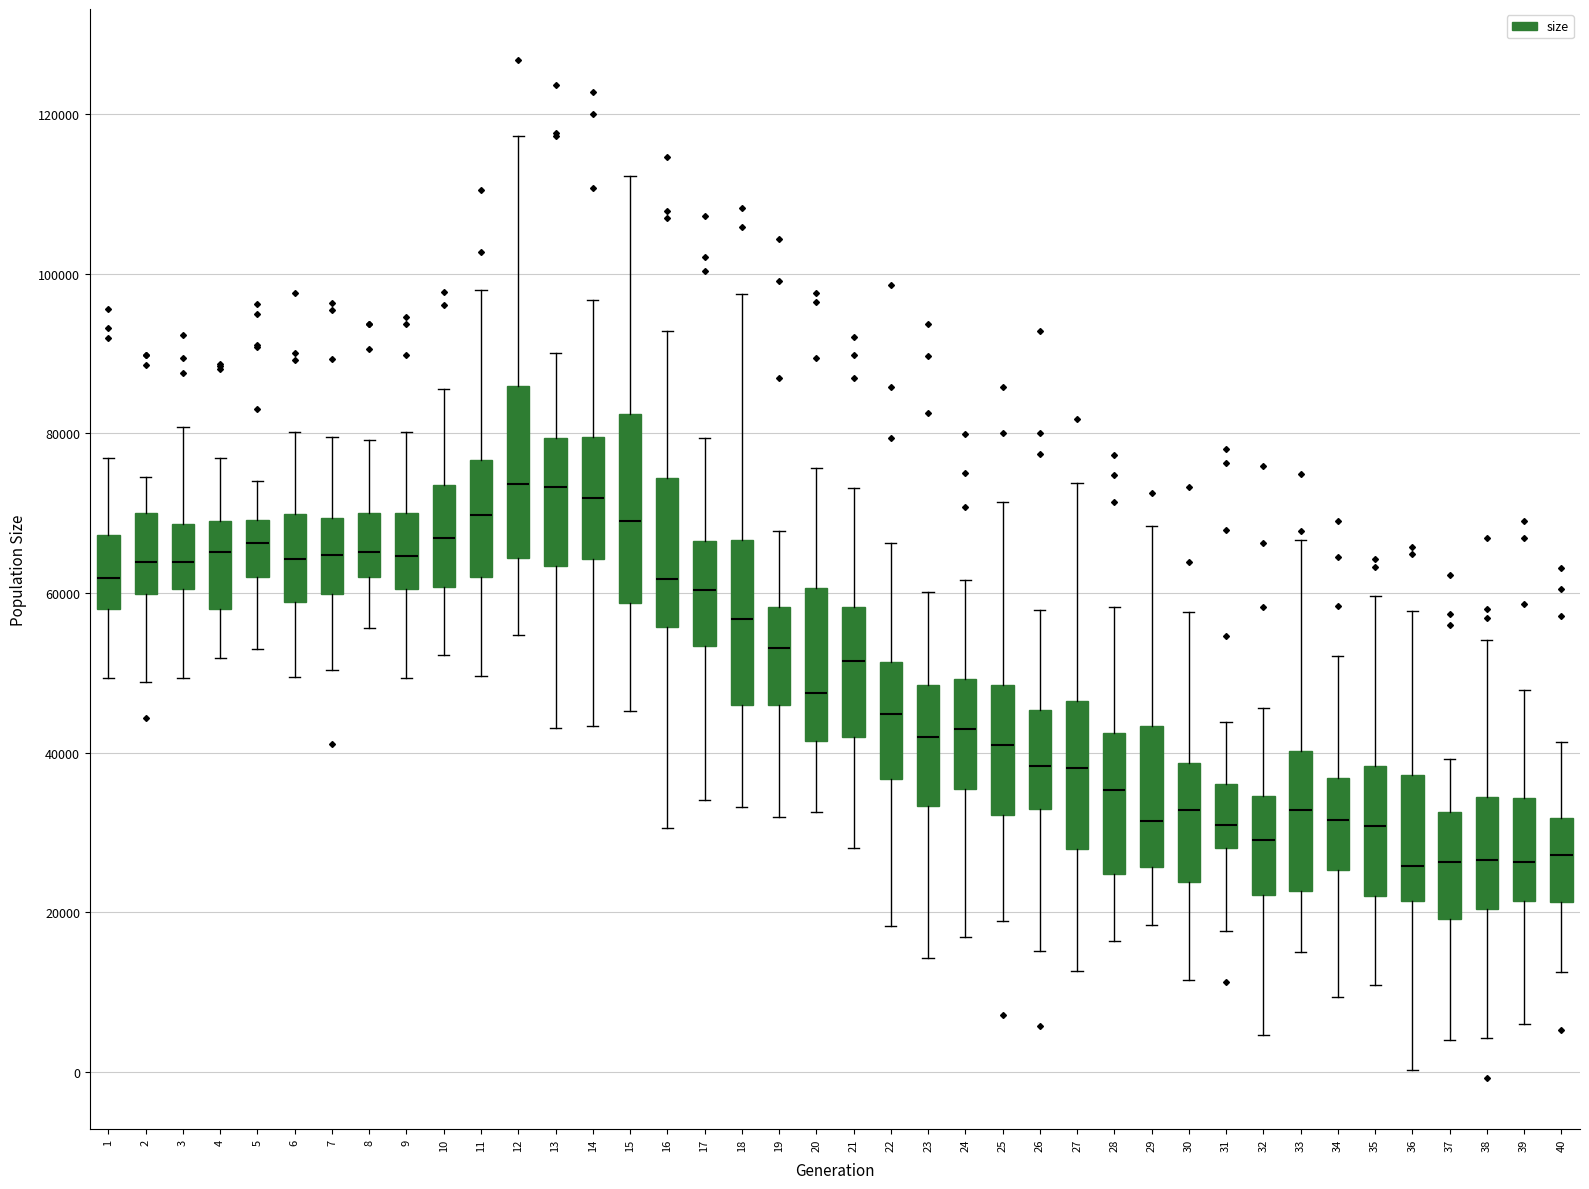

Reading left to right, transcribe this box plot: for each box, give where its median line is, the range the box spans, and where its two whiskers end, as read against the y-axis. The values are not printed on the chart, so give them approximately, as read against the axis.

1: median 62000, box 58000 to 68000, whiskers 50000 to 76000
2: median 64000, box 60000 to 70000, whiskers 48000 to 74000
3: median 64000, box 60000 to 68000, whiskers 50000 to 80000
4: median 66000, box 58000 to 70000, whiskers 52000 to 76000
5: median 66000, box 62000 to 70000, whiskers 52000 to 74000
6: median 64000, box 58000 to 70000, whiskers 50000 to 80000
7: median 64000, box 60000 to 70000, whiskers 50000 to 80000
8: median 66000, box 62000 to 70000, whiskers 56000 to 80000
9: median 64000, box 60000 to 70000, whiskers 50000 to 80000
10: median 66000, box 60000 to 74000, whiskers 52000 to 86000
11: median 70000, box 62000 to 76000, whiskers 50000 to 98000
12: median 74000, box 64000 to 86000, whiskers 54000 to 118000
13: median 74000, box 64000 to 80000, whiskers 44000 to 90000
14: median 72000, box 64000 to 80000, whiskers 44000 to 96000
15: median 68000, box 58000 to 82000, whiskers 46000 to 112000
16: median 62000, box 56000 to 74000, whiskers 30000 to 92000
17: median 60000, box 54000 to 66000, whiskers 34000 to 80000
18: median 56000, box 46000 to 66000, whiskers 34000 to 98000
19: median 54000, box 46000 to 58000, whiskers 32000 to 68000
20: median 48000, box 42000 to 60000, whiskers 32000 to 76000
21: median 52000, box 42000 to 58000, whiskers 28000 to 74000
22: median 44000, box 36000 to 52000, whiskers 18000 to 66000
23: median 42000, box 34000 to 48000, whiskers 14000 to 60000
24: median 42000, box 36000 to 50000, whiskers 16000 to 62000
25: median 40000, box 32000 to 48000, whiskers 18000 to 72000
26: median 38000, box 32000 to 46000, whiskers 16000 to 58000
27: median 38000, box 28000 to 46000, whiskers 12000 to 74000
28: median 36000, box 24000 to 42000, whiskers 16000 to 58000
29: median 32000, box 26000 to 44000, whiskers 18000 to 68000
30: median 32000, box 24000 to 38000, whiskers 12000 to 58000
31: median 30000, box 28000 to 36000, whiskers 18000 to 44000
32: median 30000, box 22000 to 34000, whiskers 4000 to 46000
33: median 32000, box 22000 to 40000, whiskers 14000 to 66000
34: median 32000, box 26000 to 36000, whiskers 10000 to 52000
35: median 30000, box 22000 to 38000, whiskers 10000 to 60000
36: median 26000, box 22000 to 38000, whiskers 0 to 58000
37: median 26000, box 20000 to 32000, whiskers 4000 to 40000
38: median 26000, box 20000 to 34000, whiskers 4000 to 54000
39: median 26000, box 22000 to 34000, whiskers 6000 to 48000
40: median 28000, box 22000 to 32000, whiskers 12000 to 42000